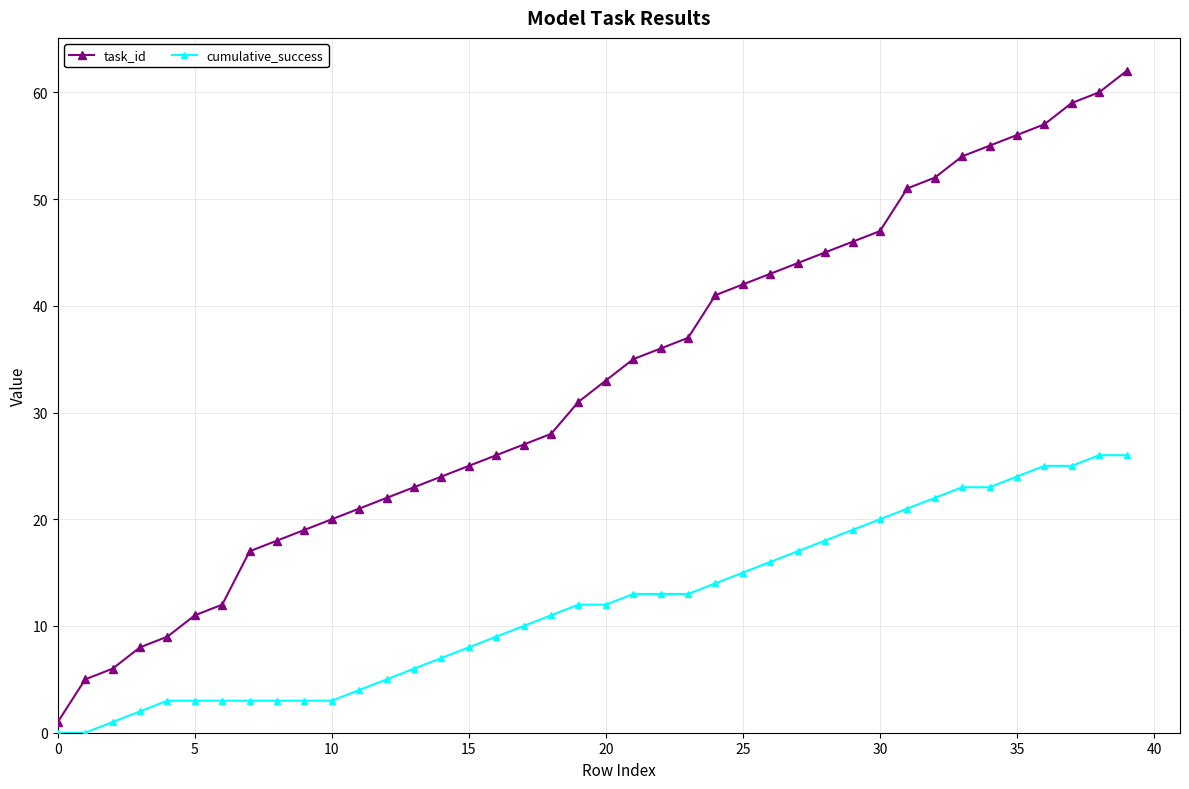

Which series has the widest spread of values?

task_id